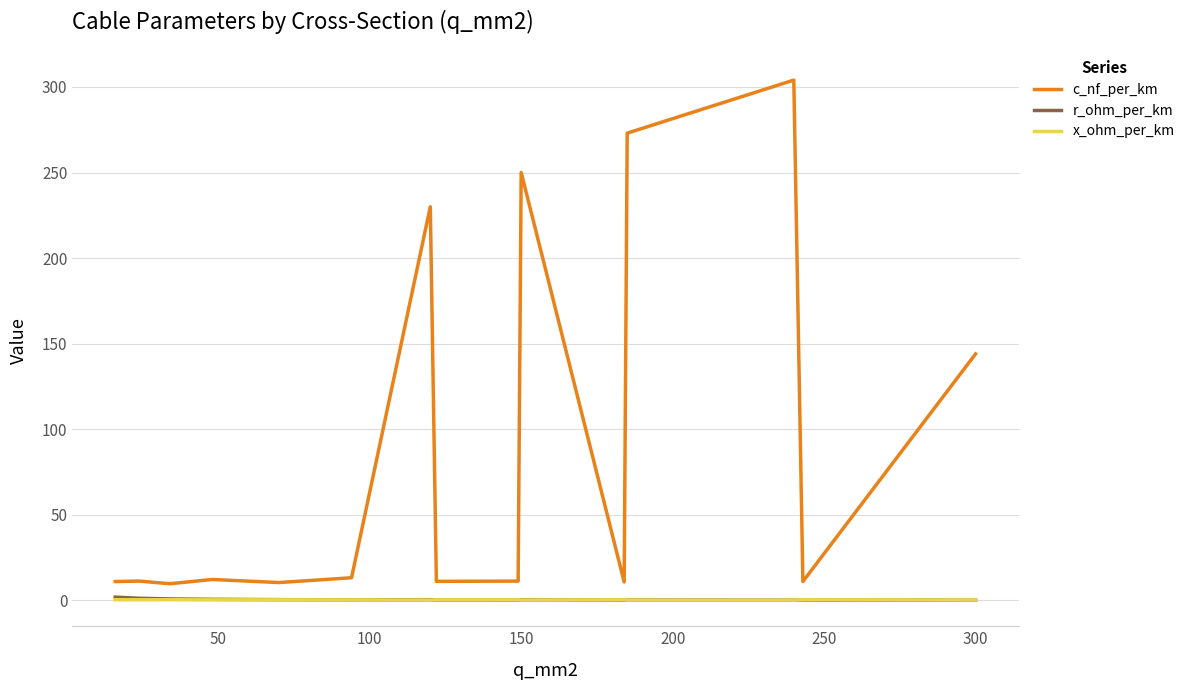

Which series has the largest total across all categories?

c_nf_per_km